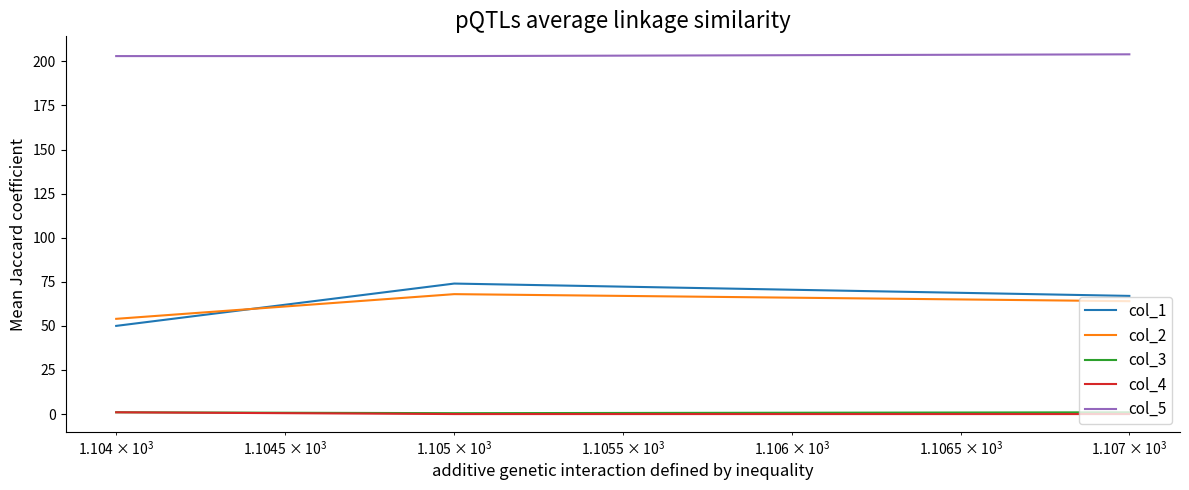

Which series has the largest total across all categories?

col_5